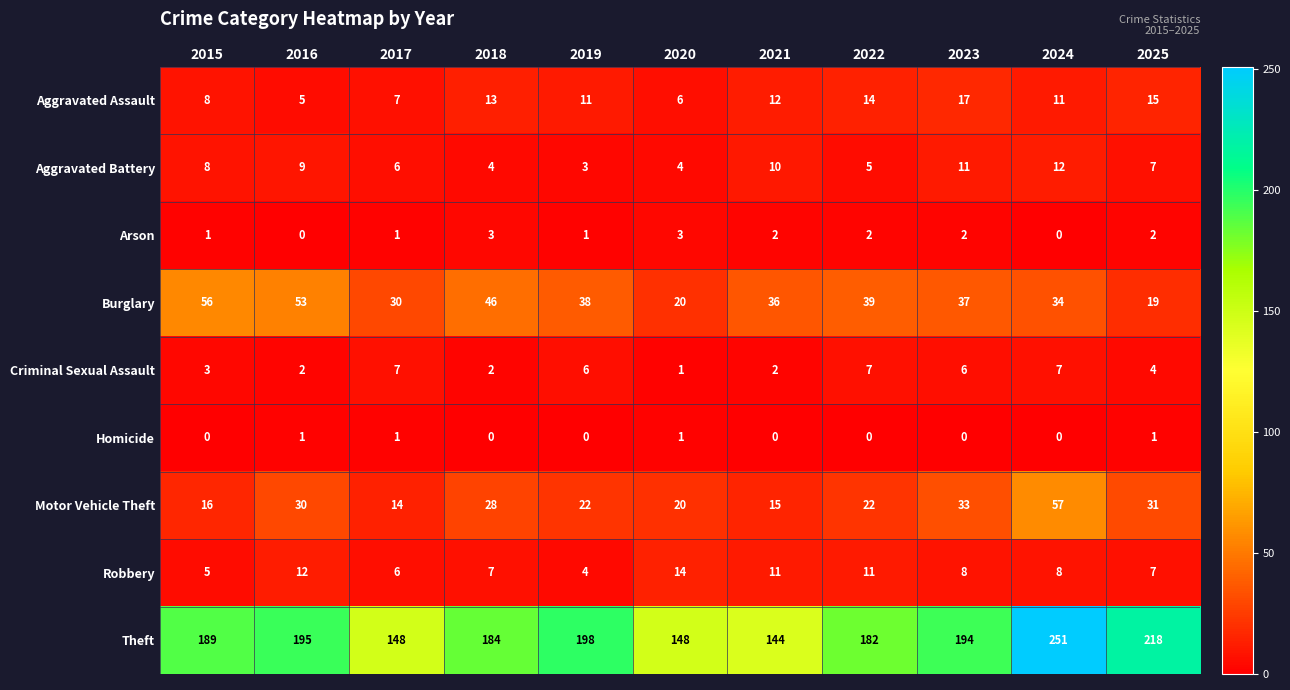

Rank the series by their maximum value, from highest to lowest.

Theft, Motor Vehicle Theft, Burglary, Aggravated Assault, Robbery, Aggravated Battery, Criminal Sexual Assault, Arson, Homicide